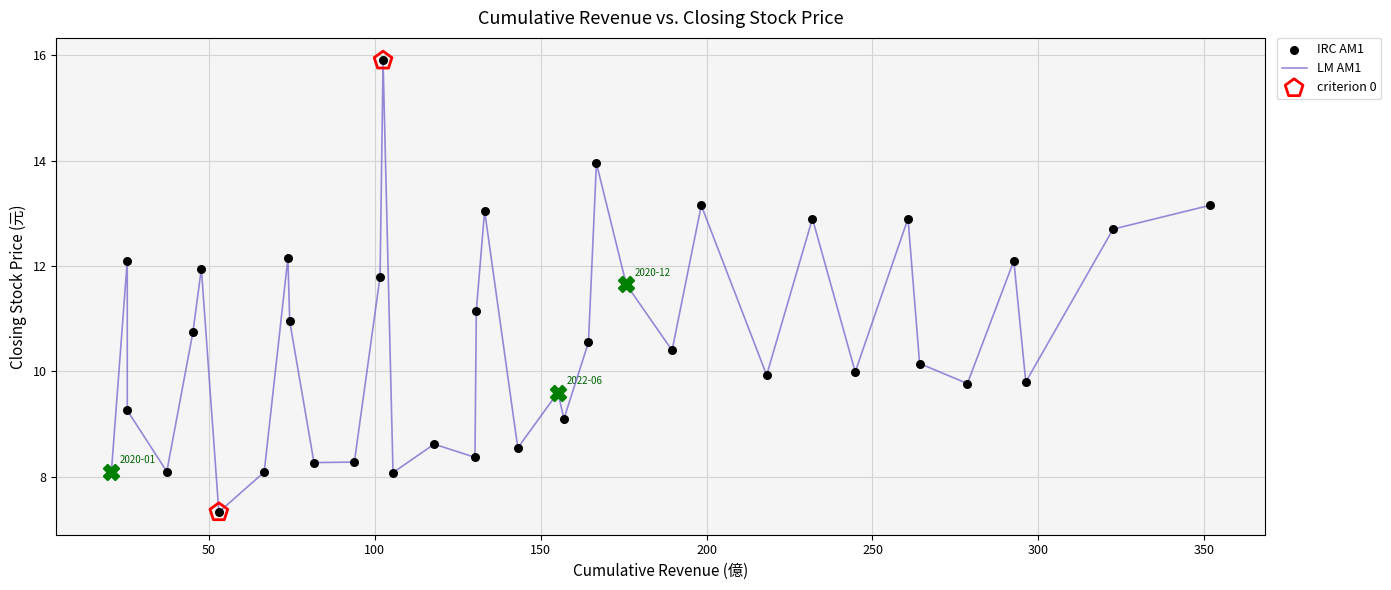

What is the difference between the maximum and minimum values?

8.6